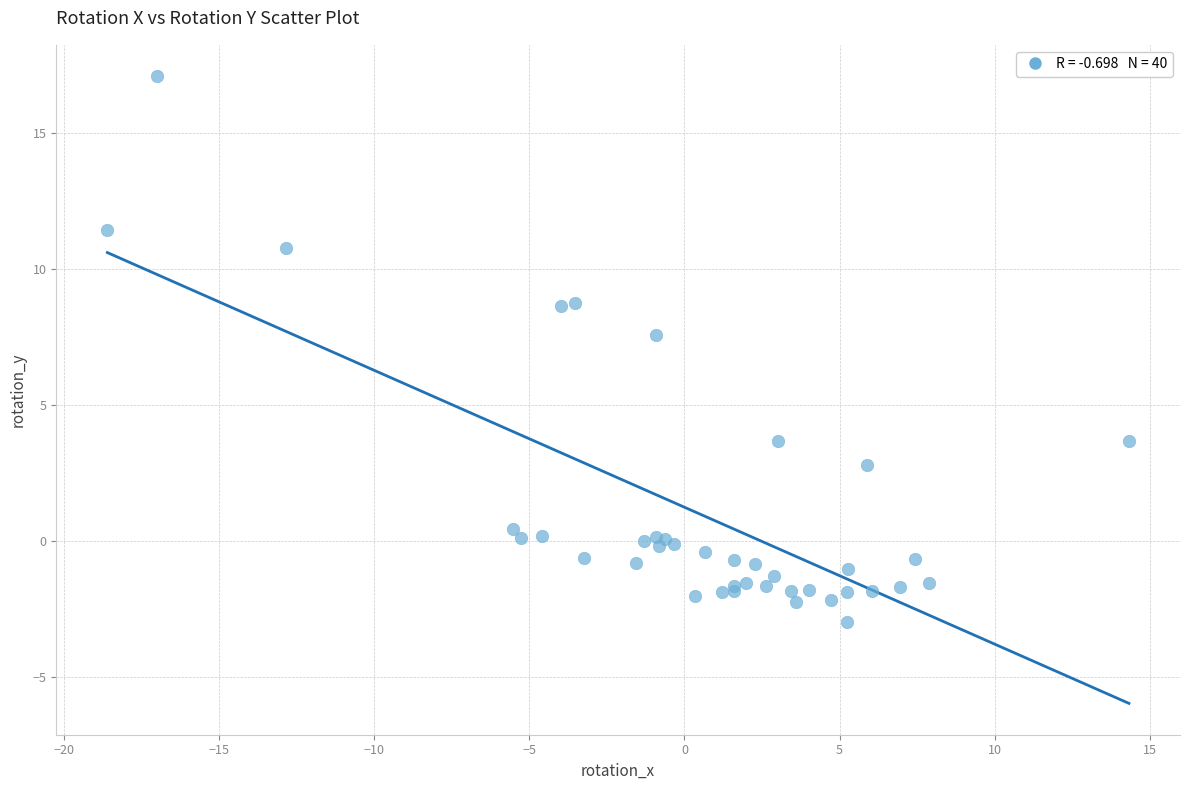

What Y value in the scatter plot is closest to 7?

7.6